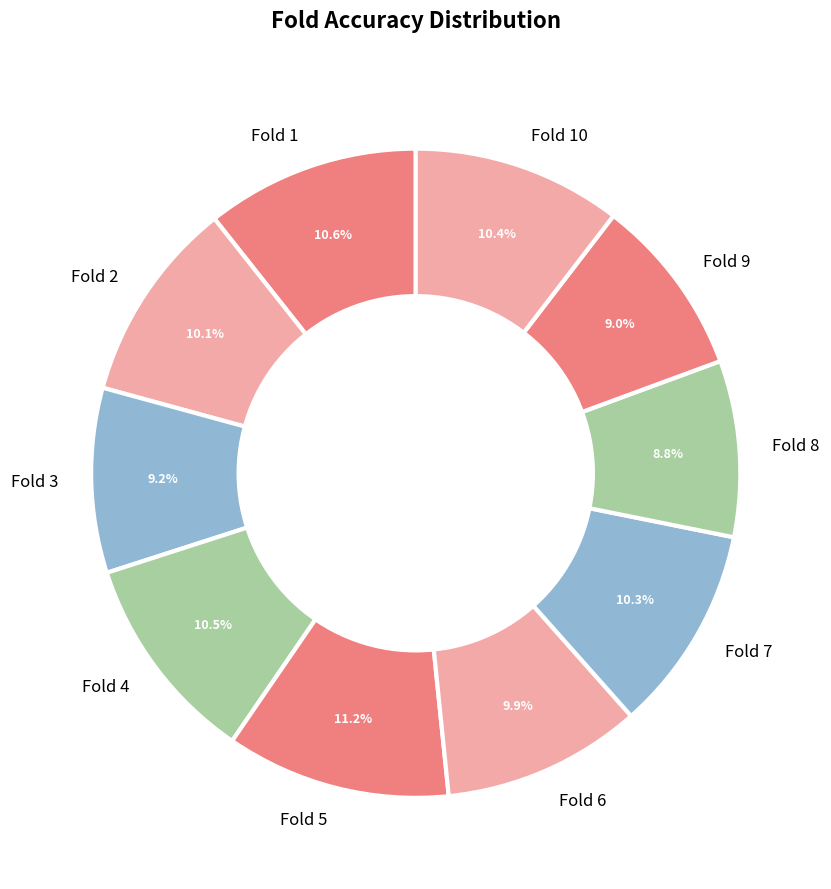

Between Fold 1 and Fold 8, which is larger?

Fold 1